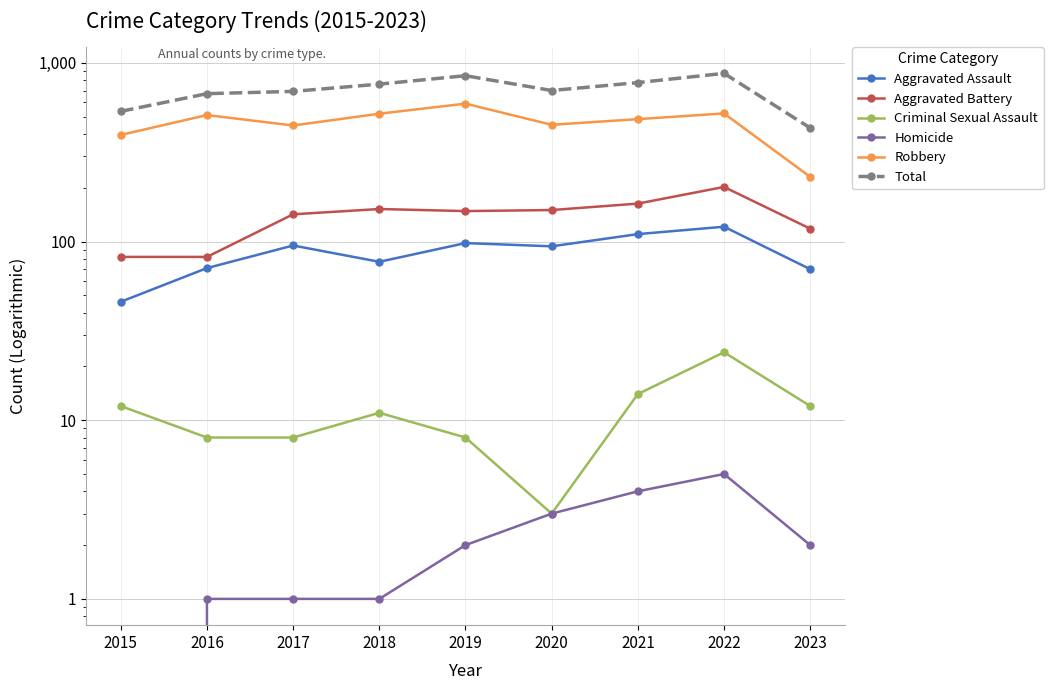

At how many categories does at least one series exceed 865?

1